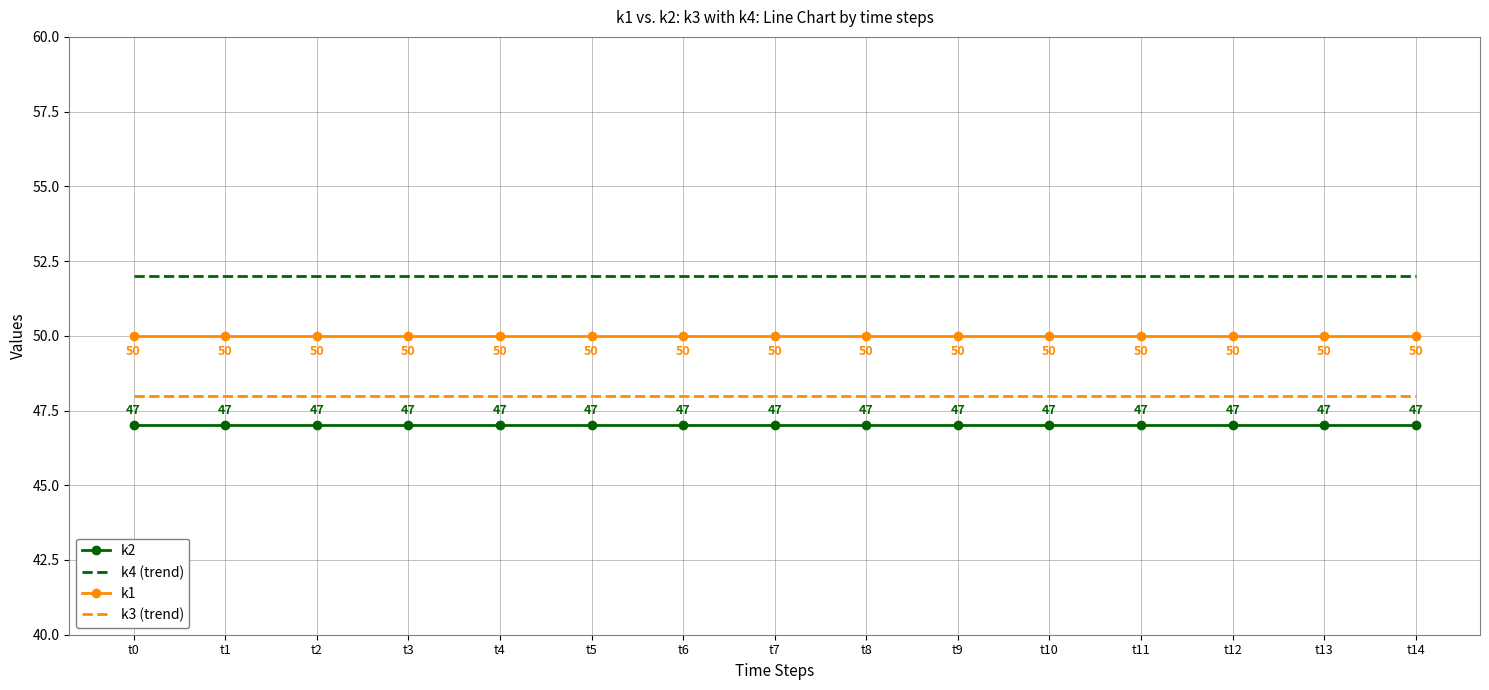

Is it true that k4 (trend) equals 23 at t4?

False